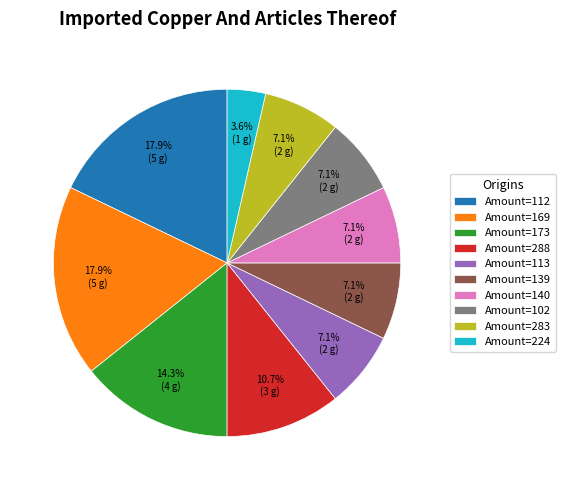

Which has a higher value, Amount=140 or Amount=224?

Amount=140